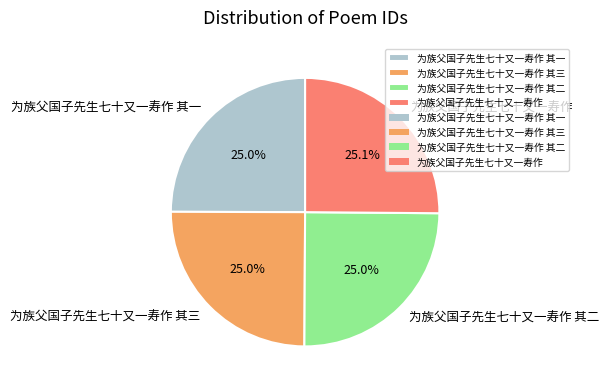

Does 为族父国子先生七十又一寿作 其一 represent more than half of the total?

No